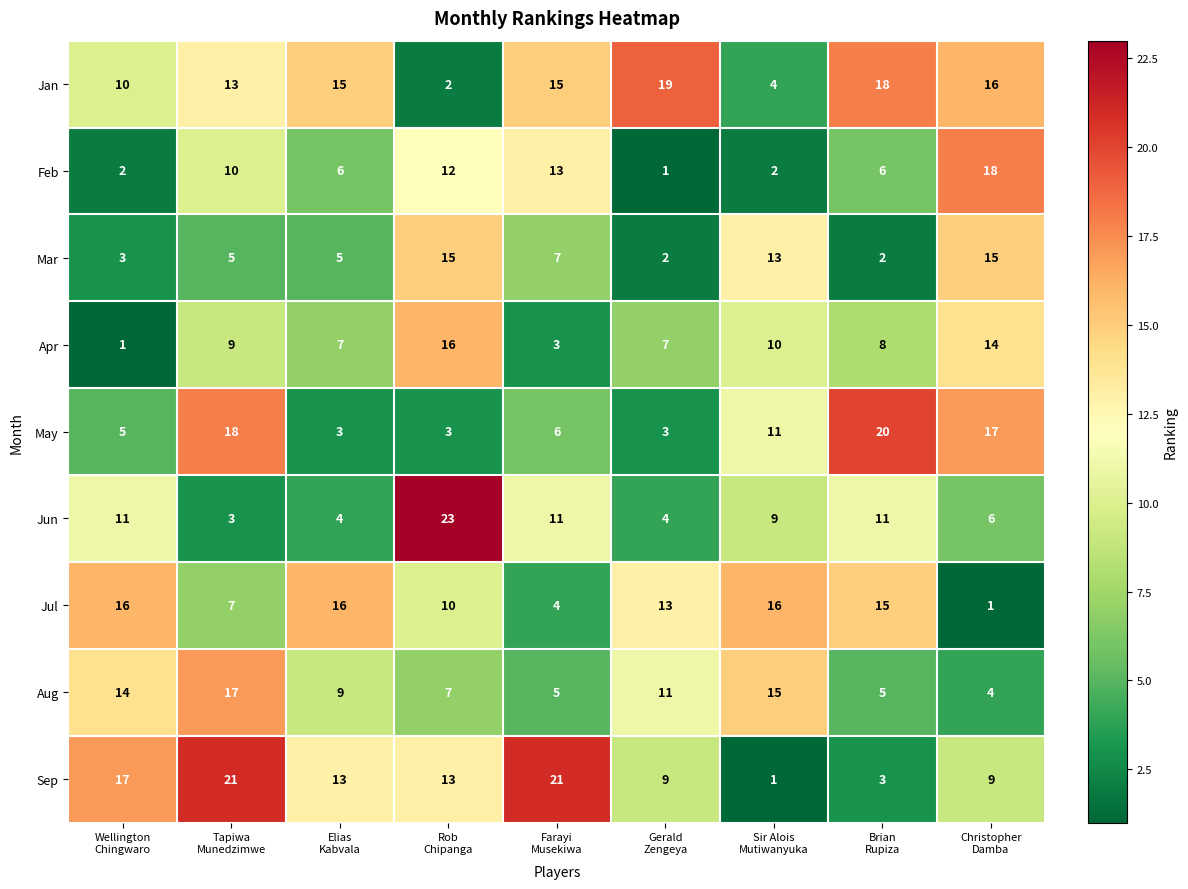

How many distinct data groups are displayed?

9